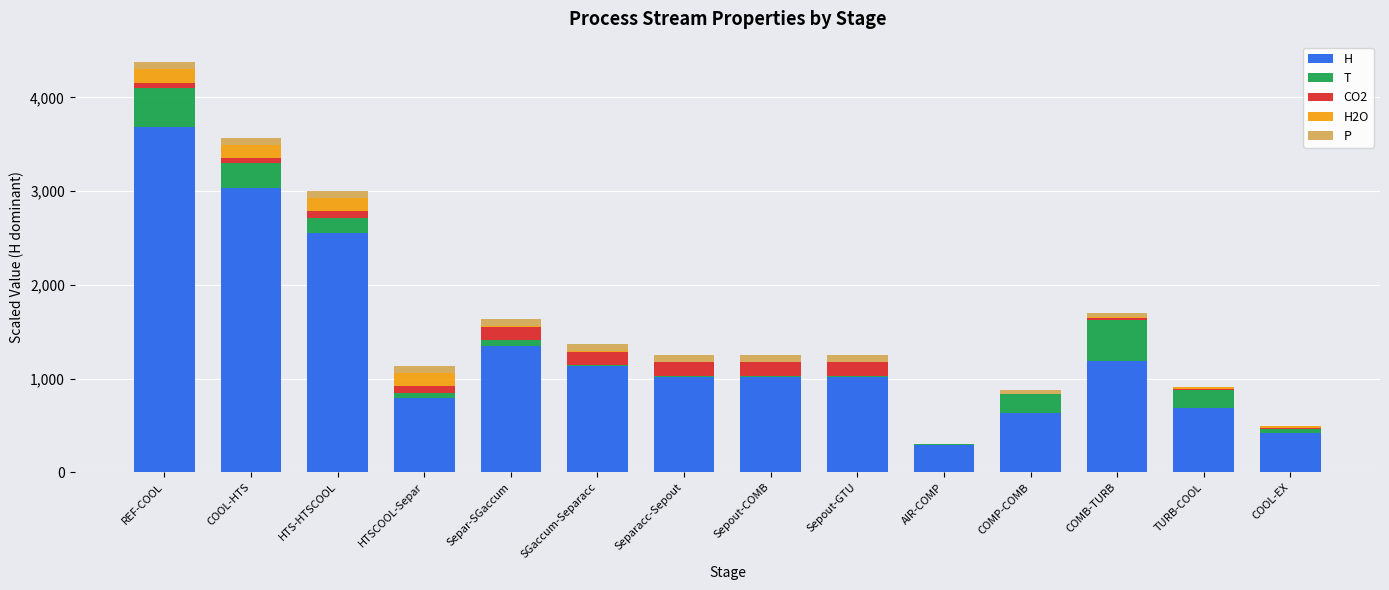

What are all the series names shown in the legend?

H, T, CO2, H2O, P